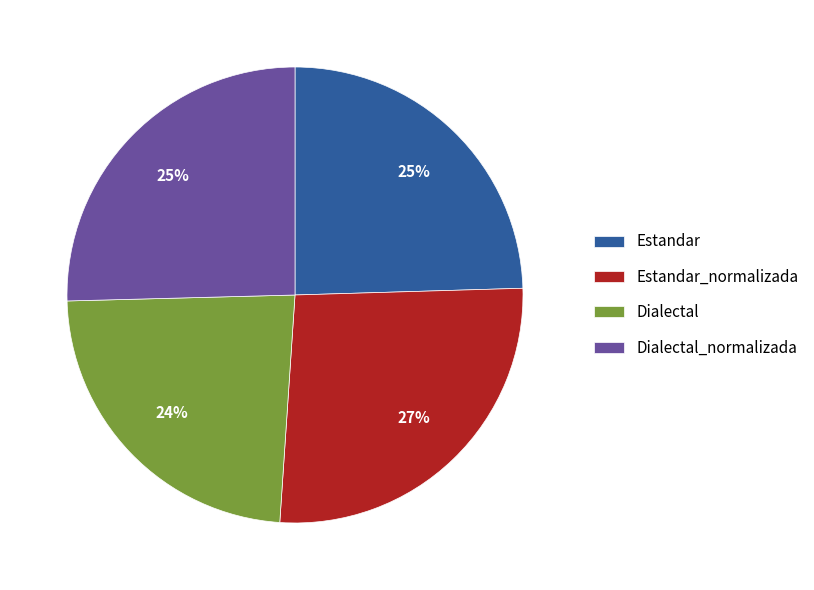

To the nearest percent, what portion does Estandar_normalizada represent?

27%